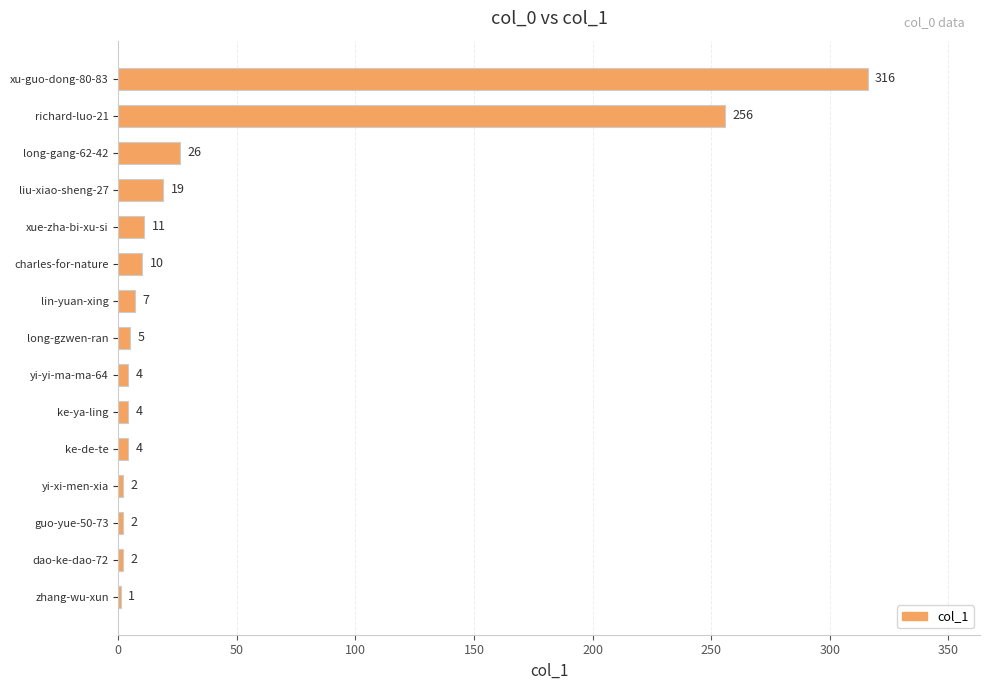

Count the number of data series in this chart.

1